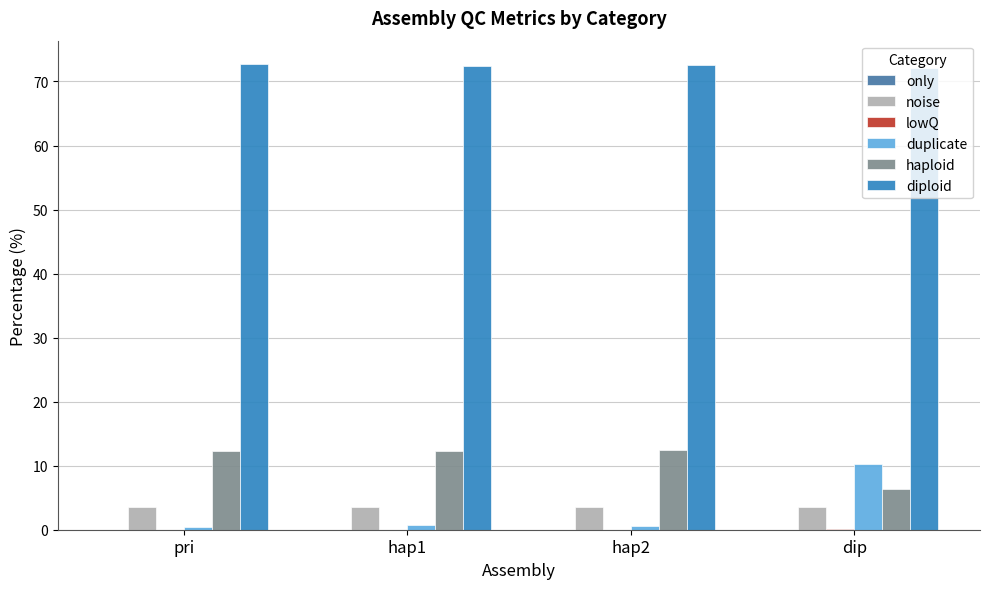

The value of noise at pri is 3.6. True or false?

True